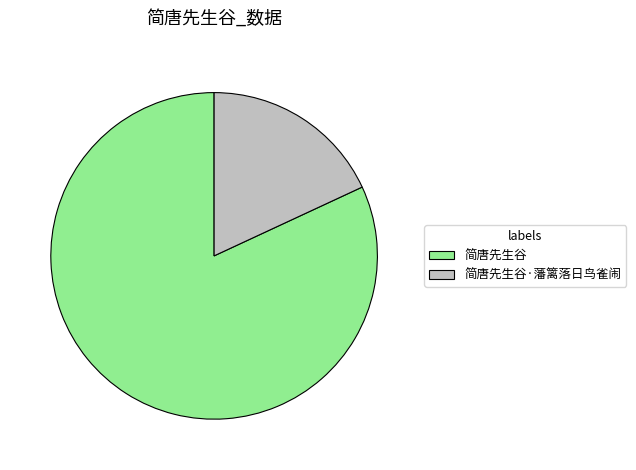

The 简唐先生谷 slice represents 82% of the pie. True or false?

True